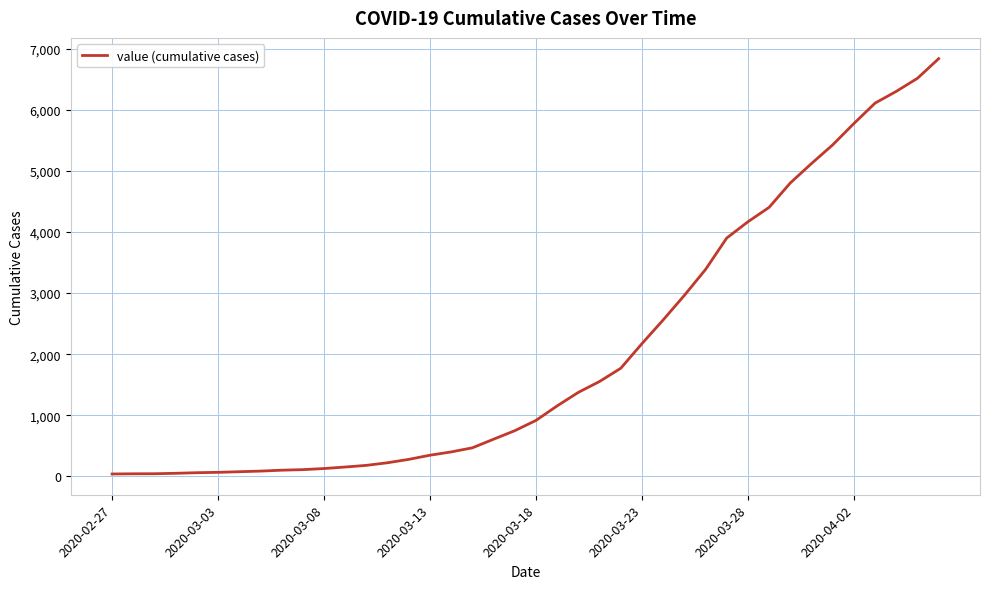

What is the difference between the maximum and minimum values?

6793